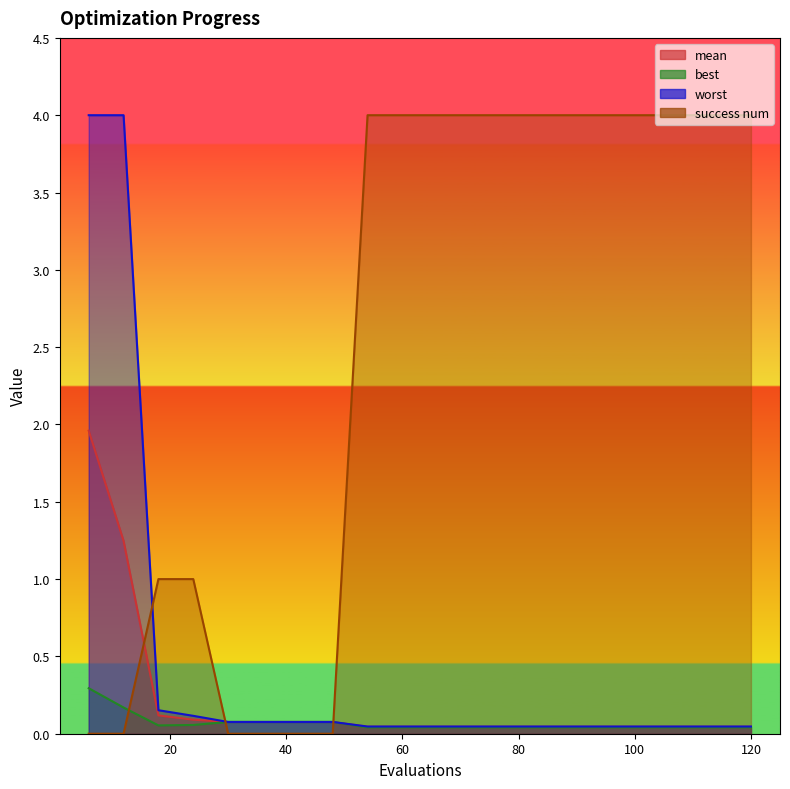

Which category has the lowest value in the worst series?

54